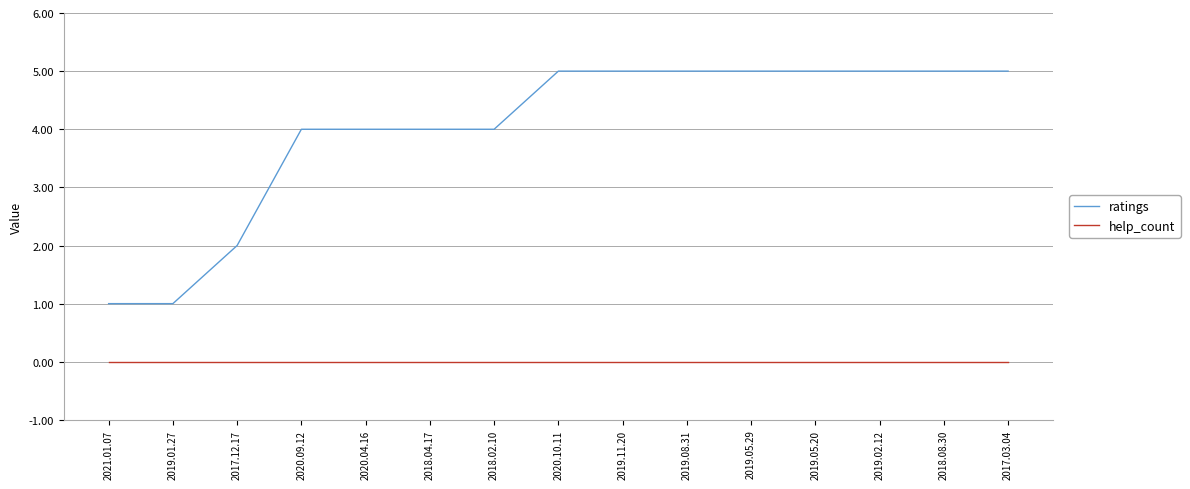

The value of help_count at 2018.02.10 is 0. True or false?

True